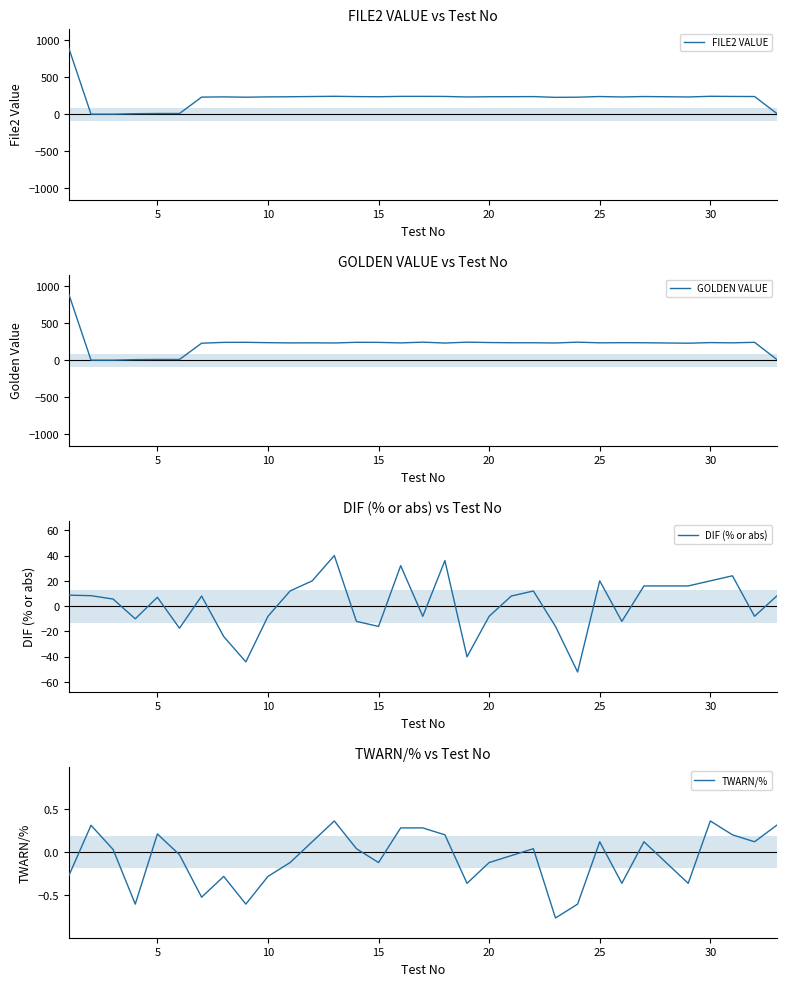

How many data points does each series have?

33